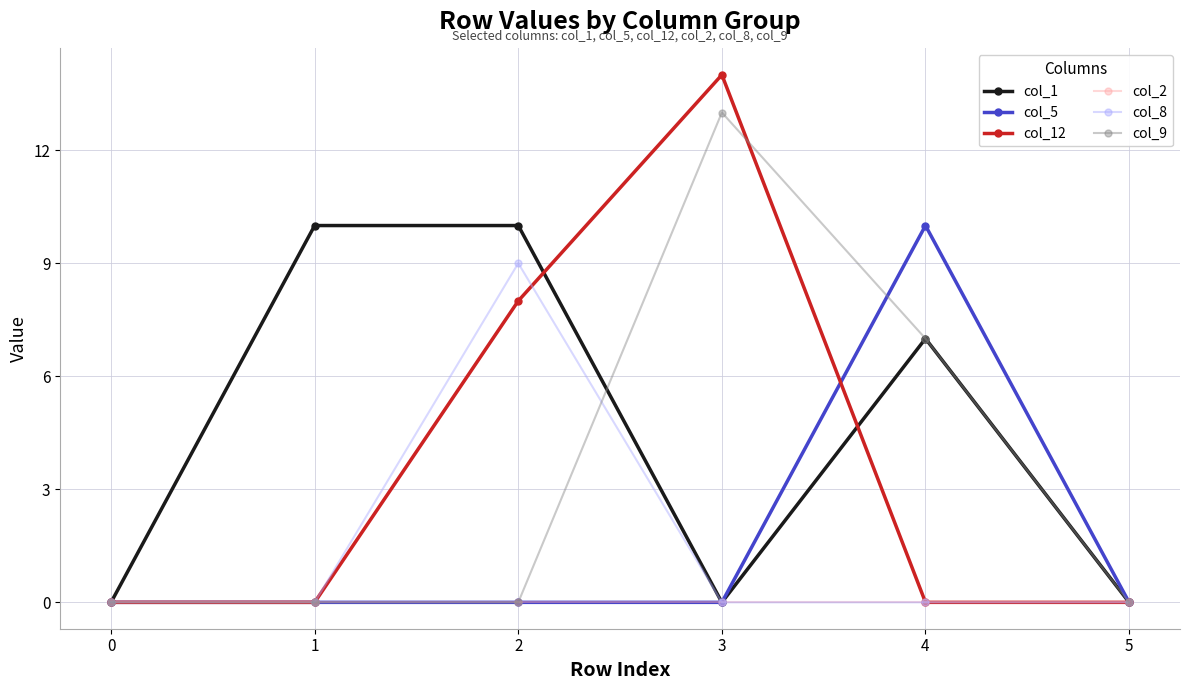

In col_12, how many points are higher than both neighbors (excluding endpoints)?

1